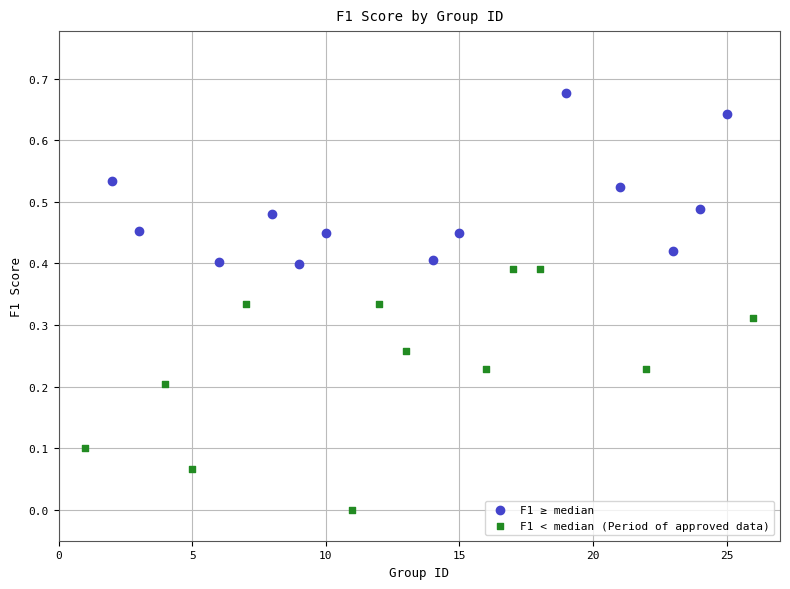

Which series contains the lowest Y value?

F1 < median (Period of approved data)